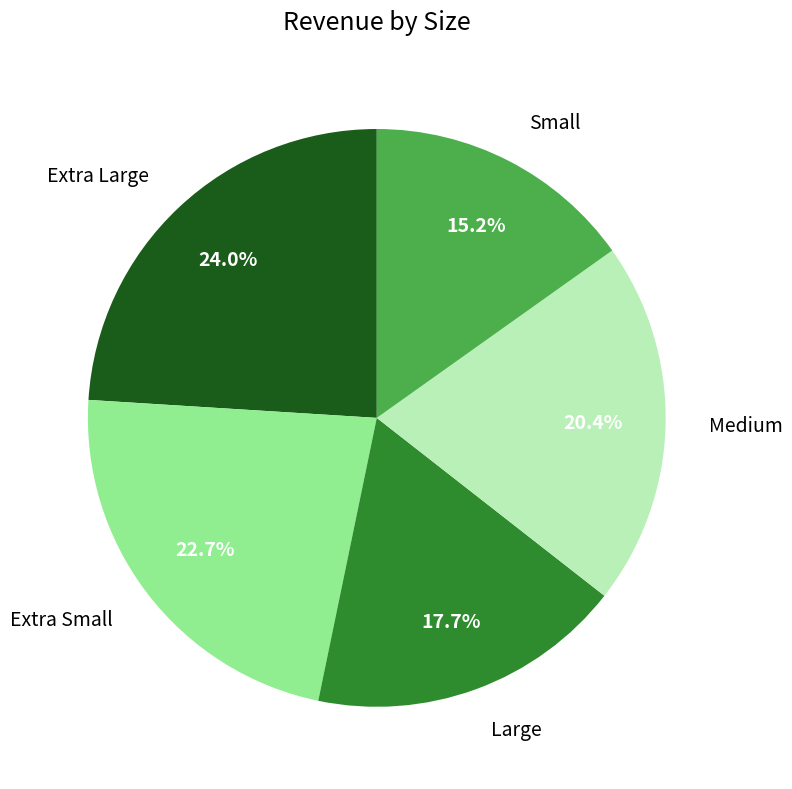

To the nearest percent, what is the difference between the largest and smallest slice percentages?

9%